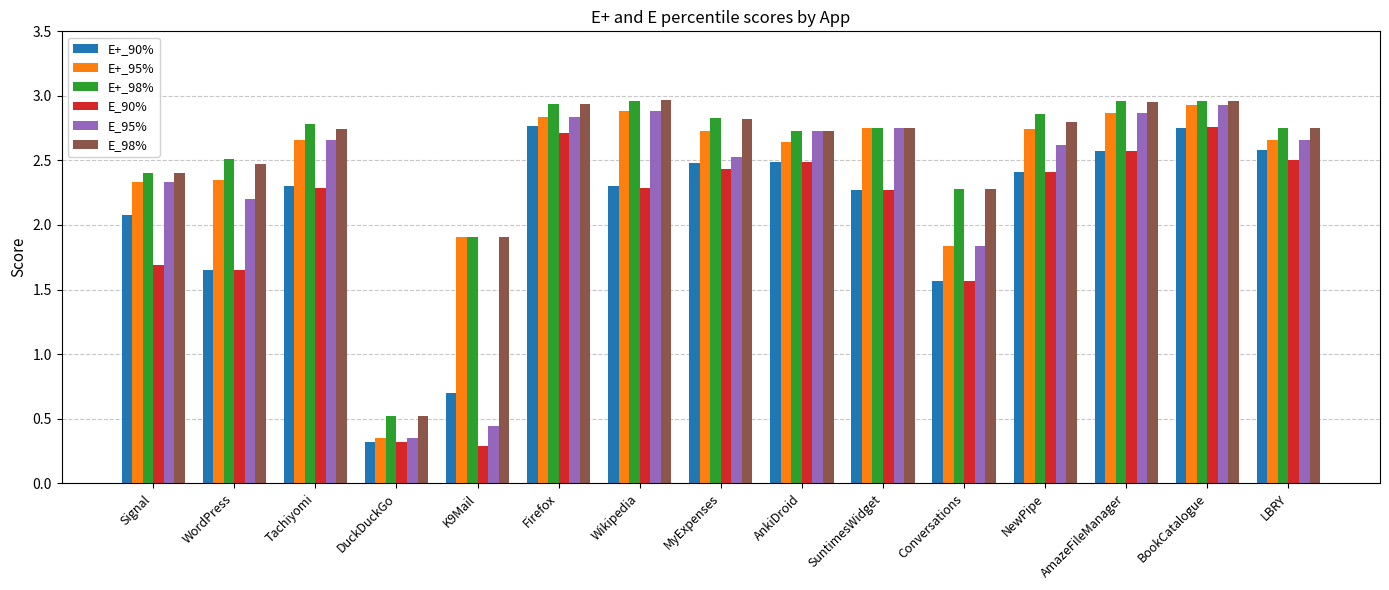

How many groups of bars are there?

15